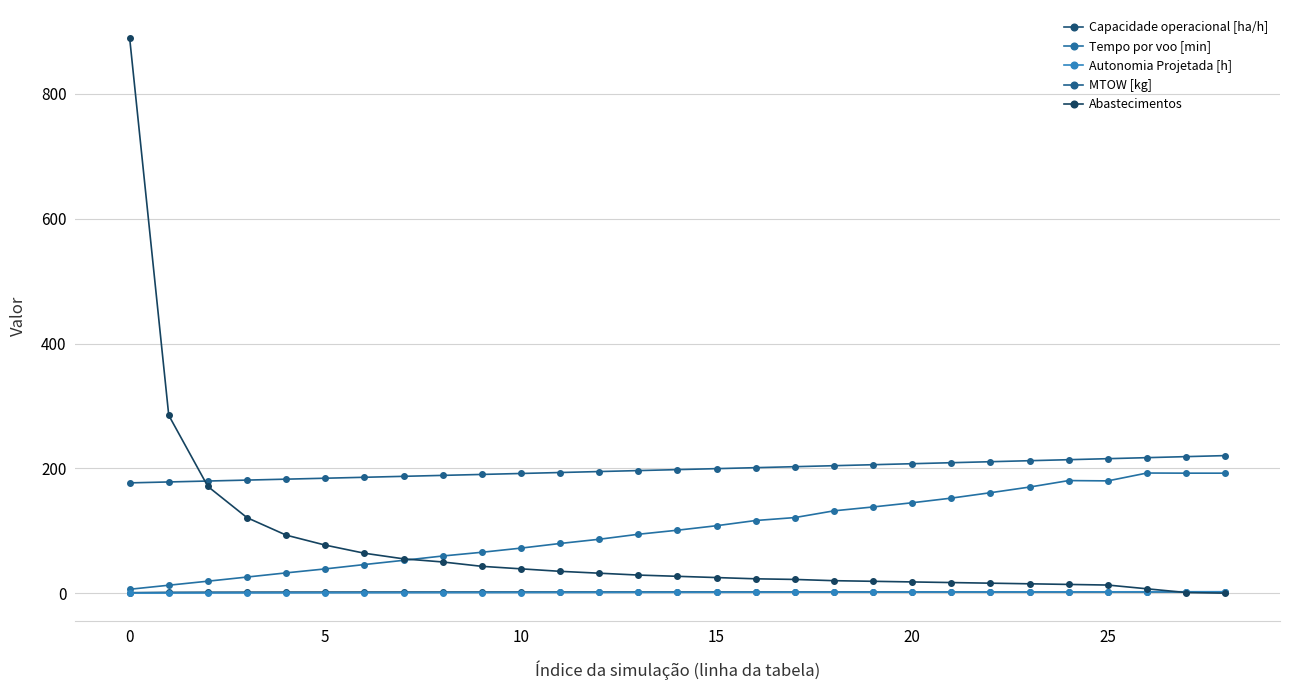

Where does the Tempo por voo [min] series first go above 100?

14